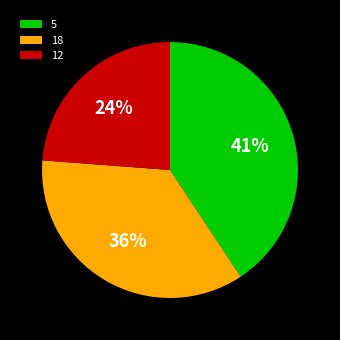

Combined, do 5 and 12 account for over 50%?

Yes